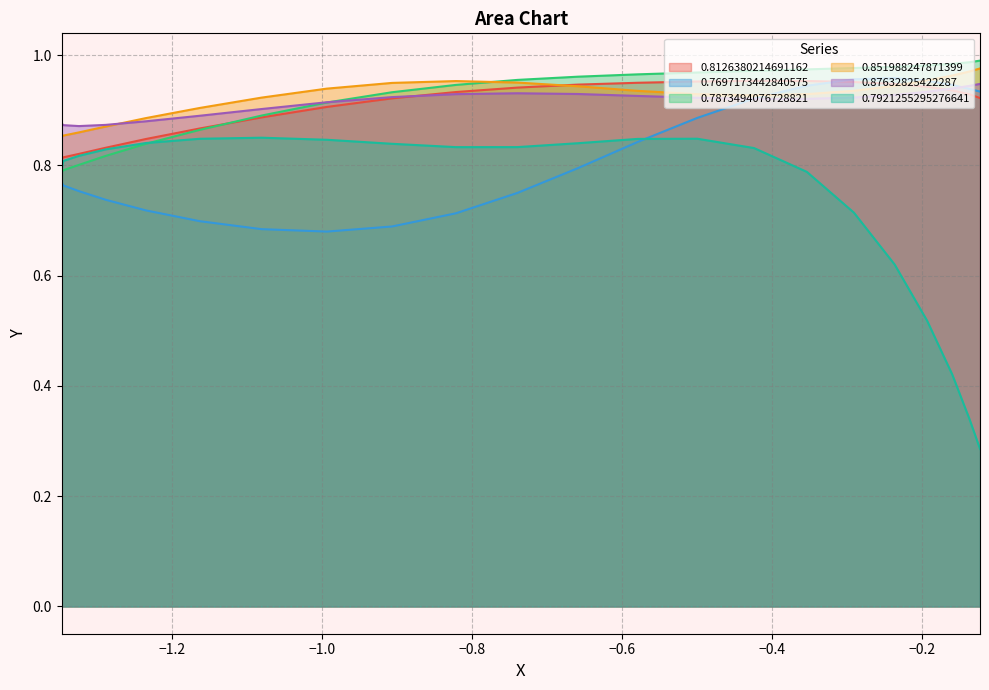

Which series has the widest spread of values?

0.7921255295276641